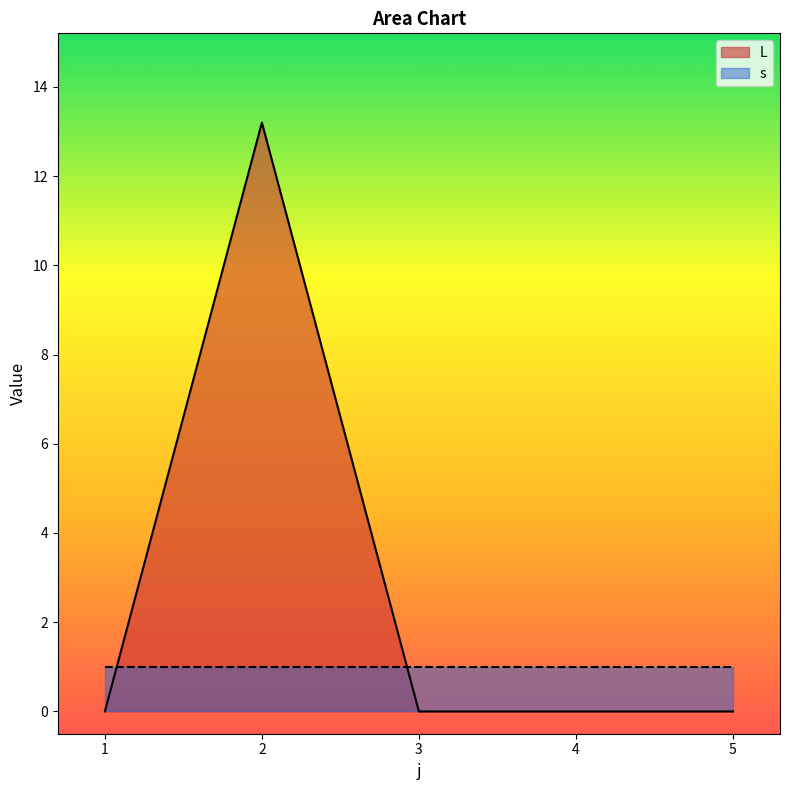

Rank the categories by value from lowest to highest.

1, 3, 4, 5, 2